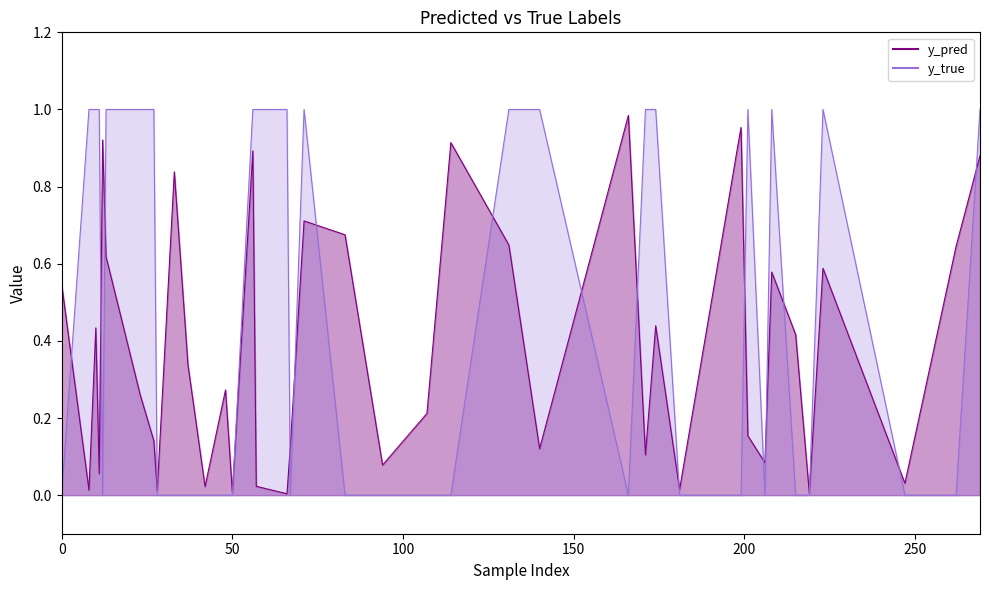

In y_pred, how many points are higher than both neighbors (excluding endpoints)?

12